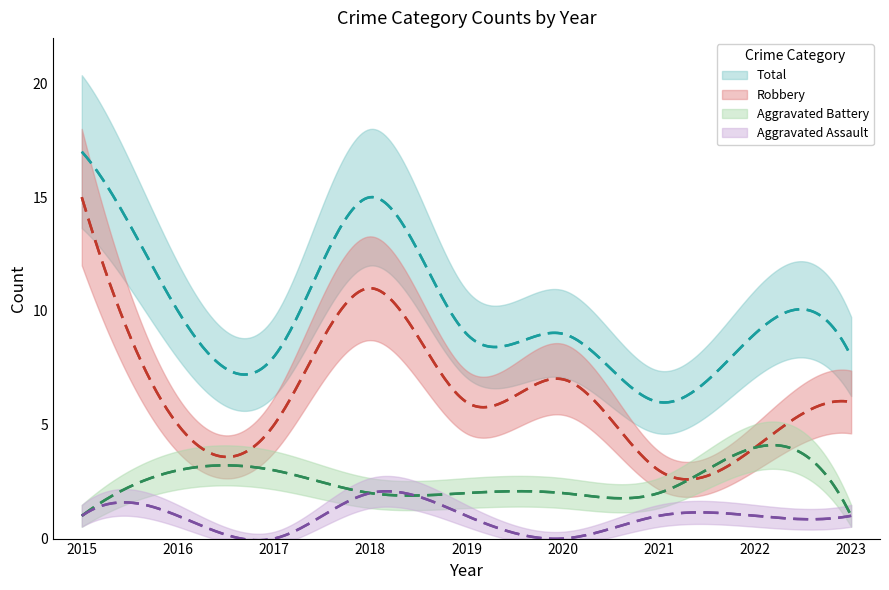

At how many categories does at least one series exceed 0?

9